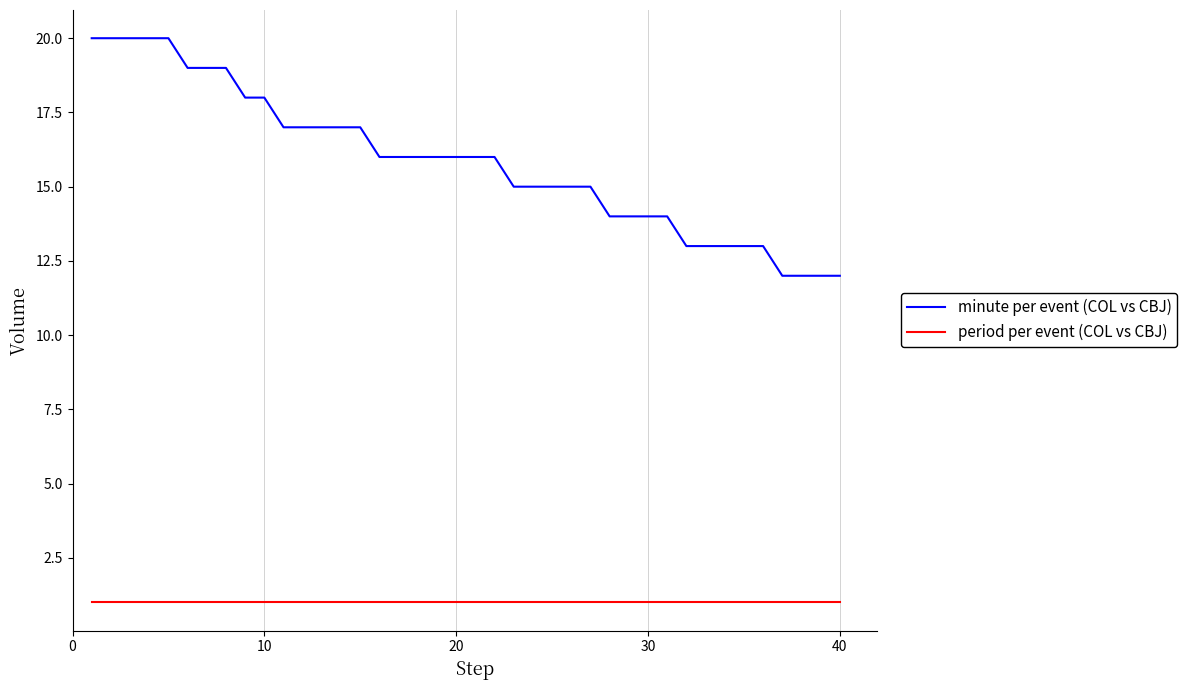

Which series has the largest total across all categories?

minute per event (COL vs CBJ)